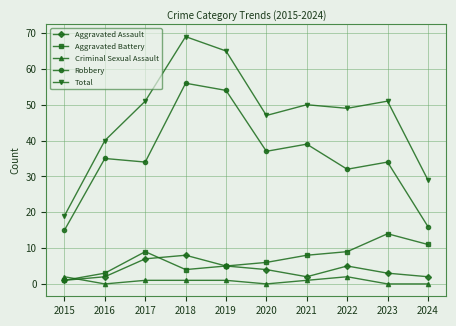

In Total, how many points are higher than both neighbors (excluding endpoints)?

3